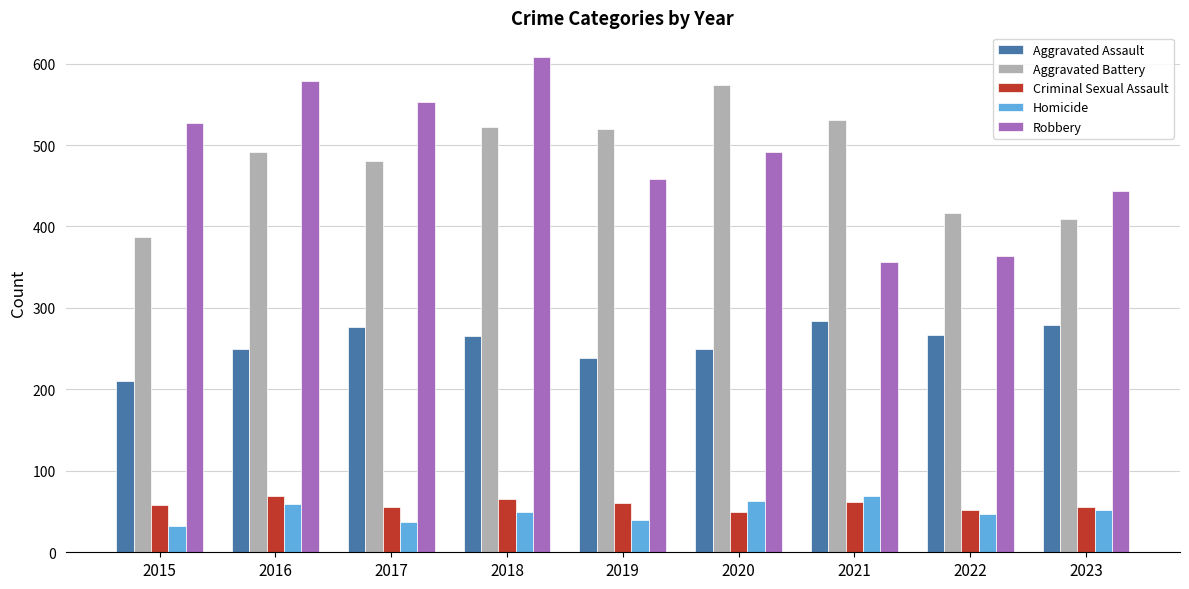

How many groups of bars are there?

9